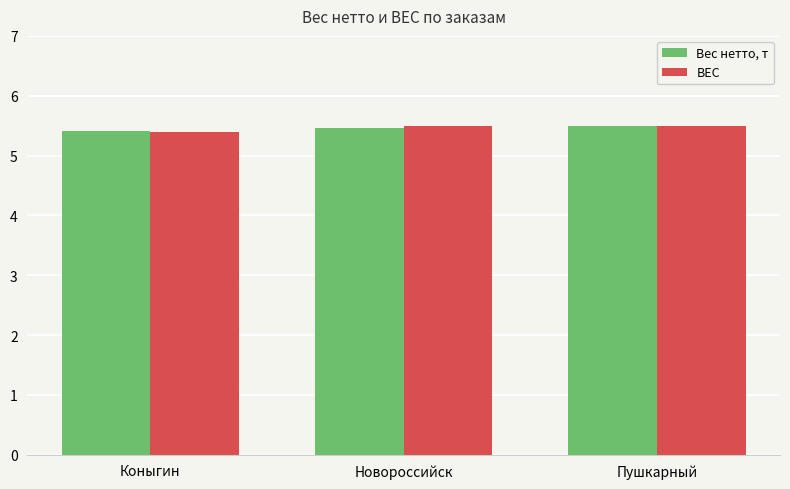

What is the label of the 1st bar from the left?

Коныгин